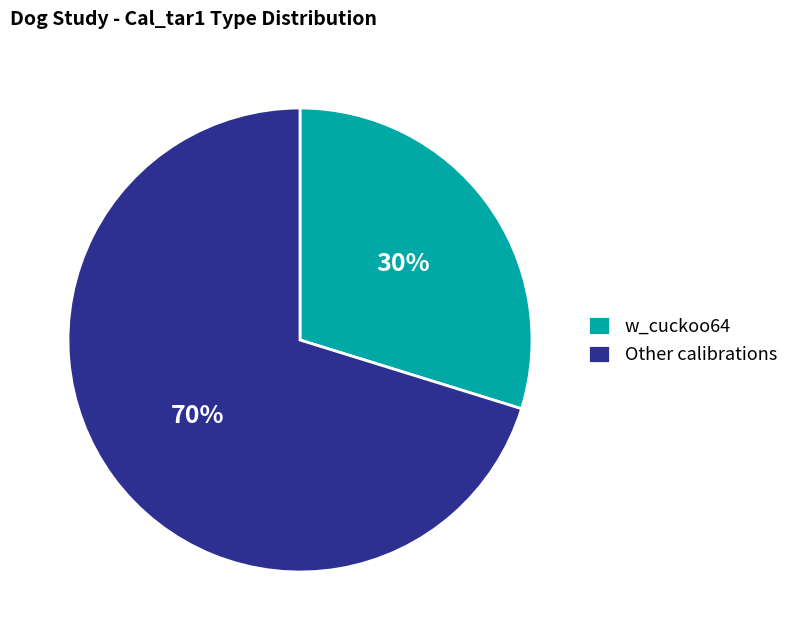

Count the number of slices in the pie.

2